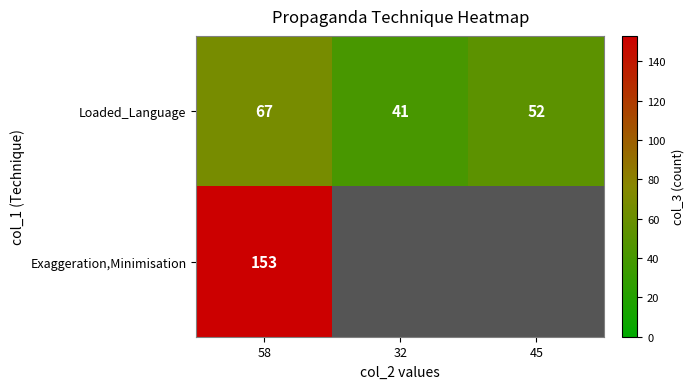

Read the Loaded_Language value at 58.

67